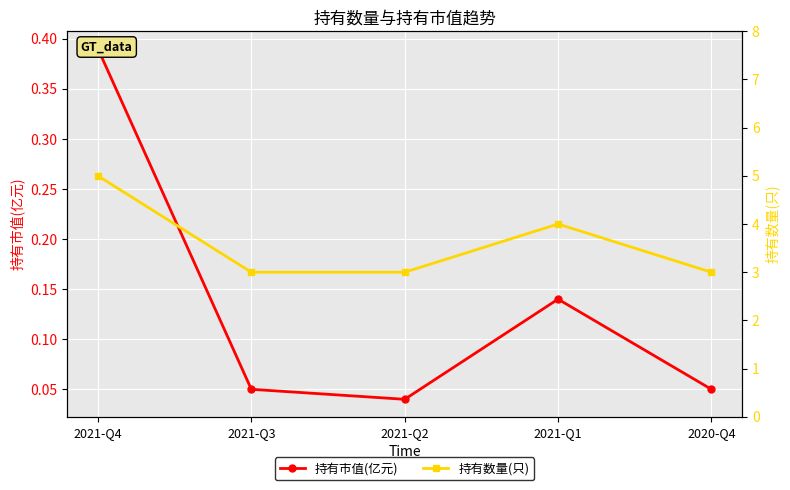

How many interior local peaks does the 持有数量(只) series have?

1